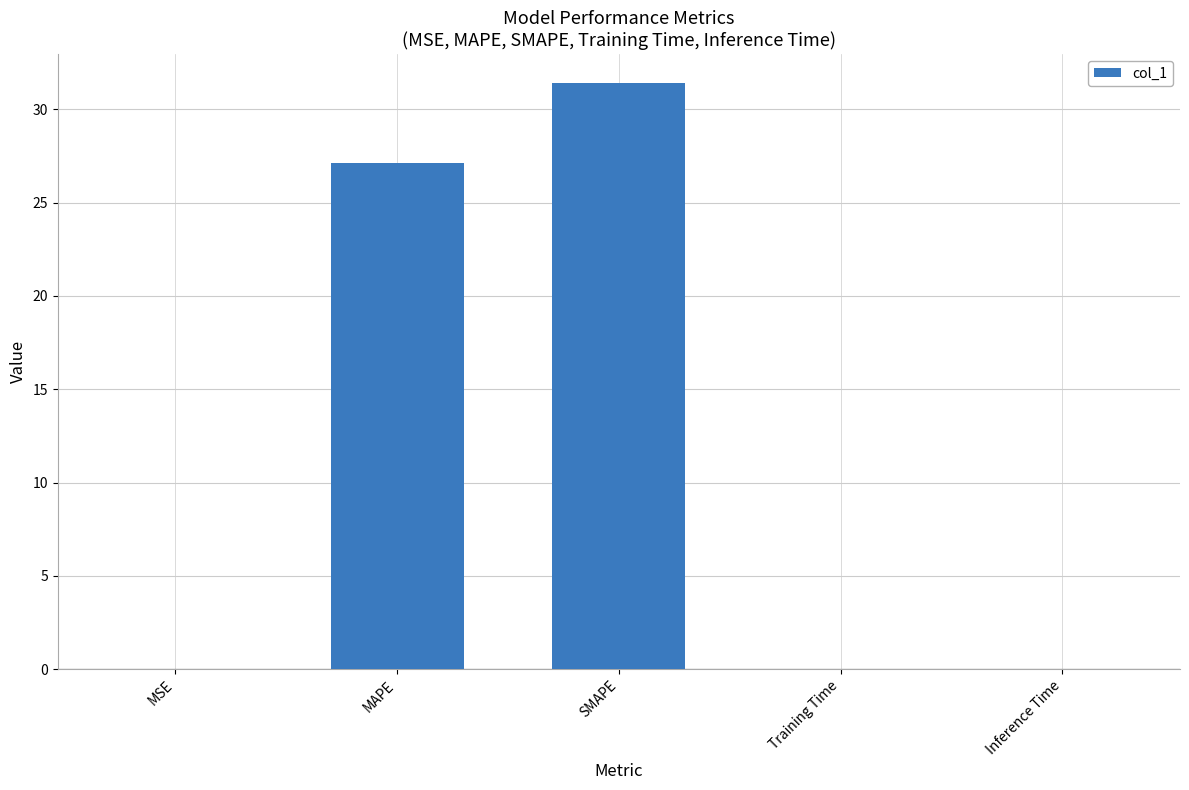

How many series are shown in this chart?

1